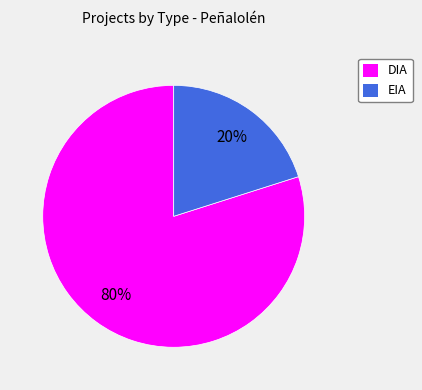

Is EIA the majority of the pie?

No